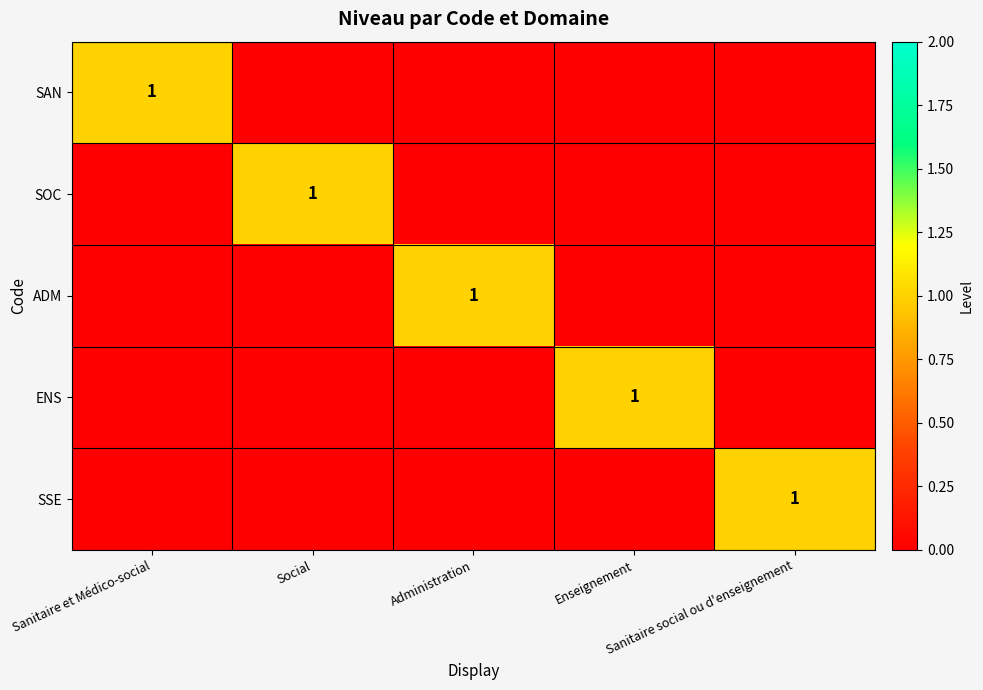

Which series has the largest total across all categories?

SAN